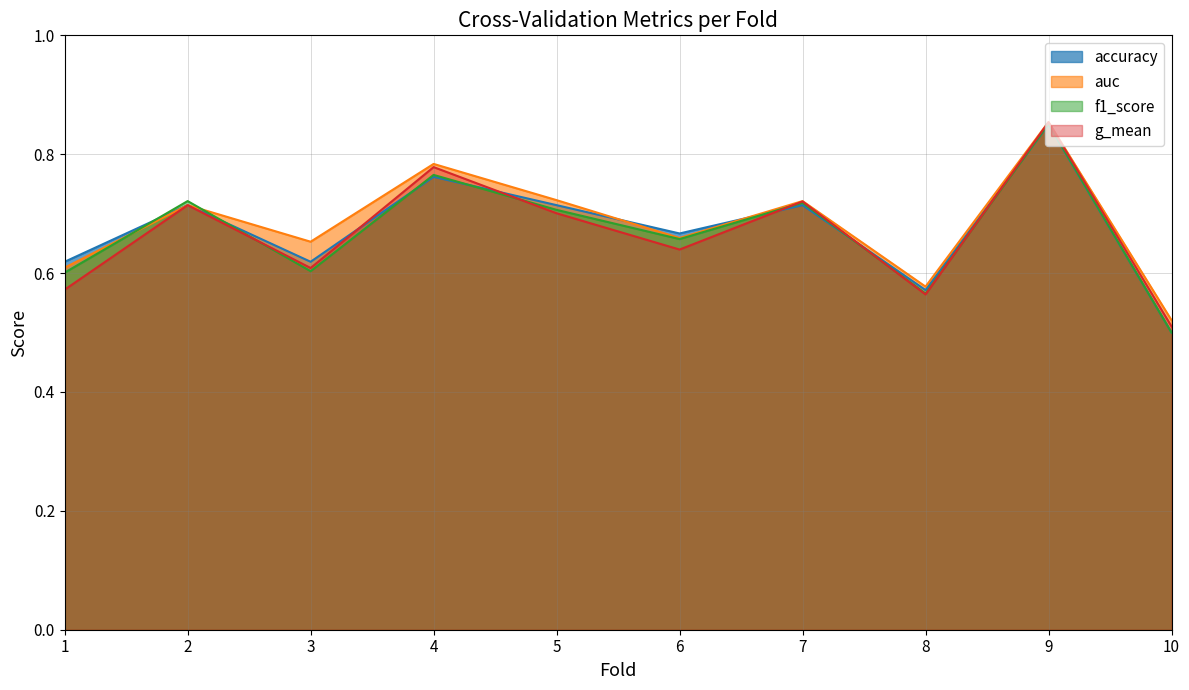

How many interior local peaks does the accuracy series have?

4